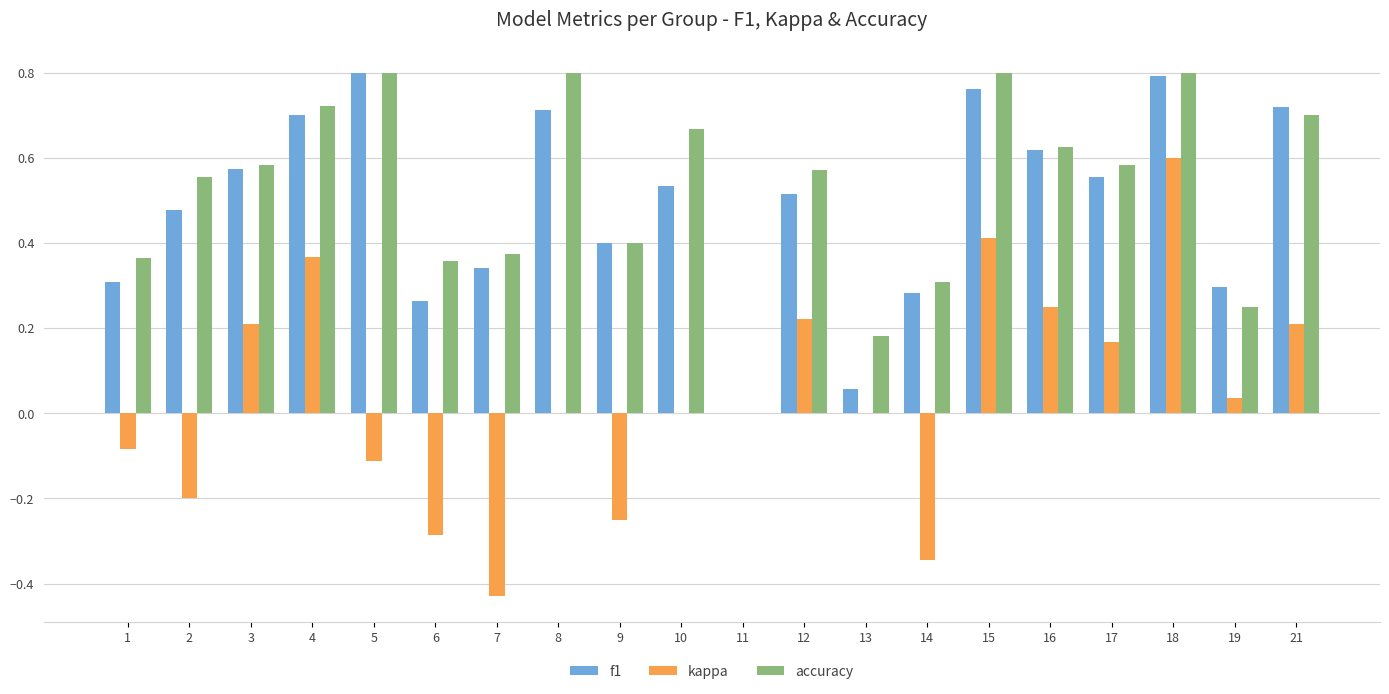

Is it true that accuracy equals 1.0 at 3?

False